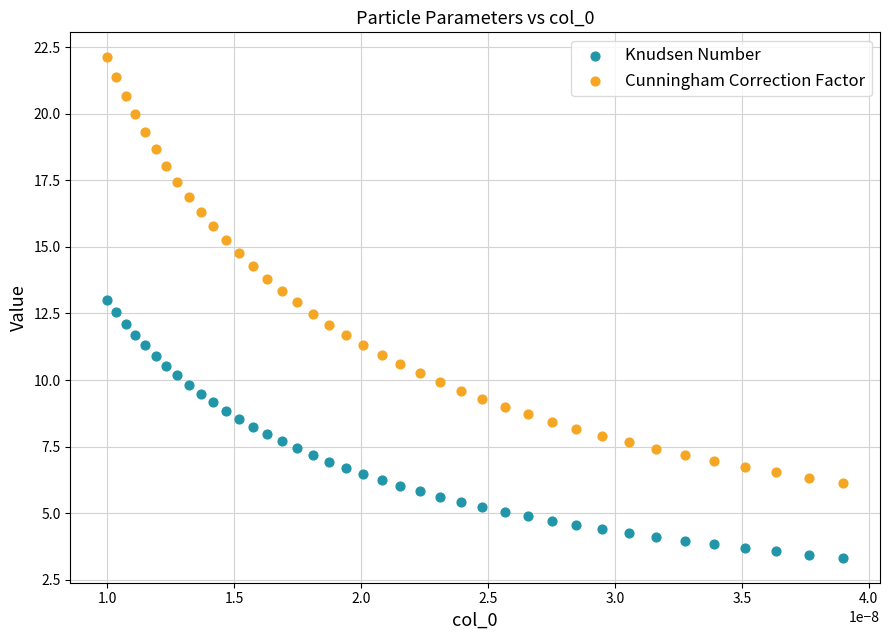

Across all data points, what is the range of Y values (max minus min)?

18.8